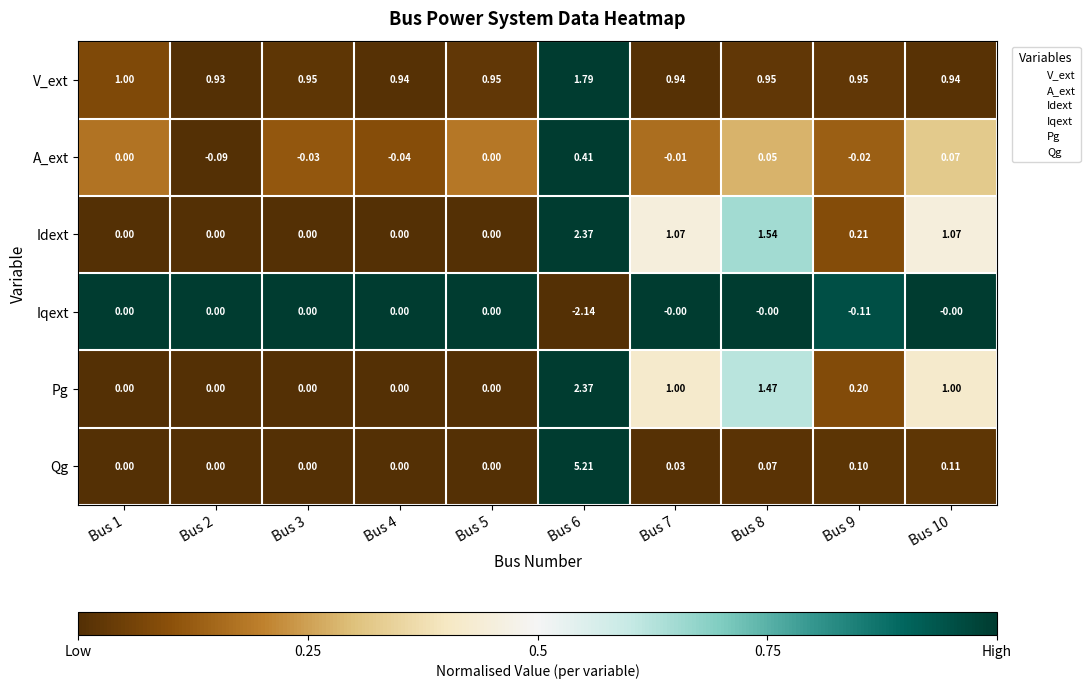

Count the number of data series in this chart.

6